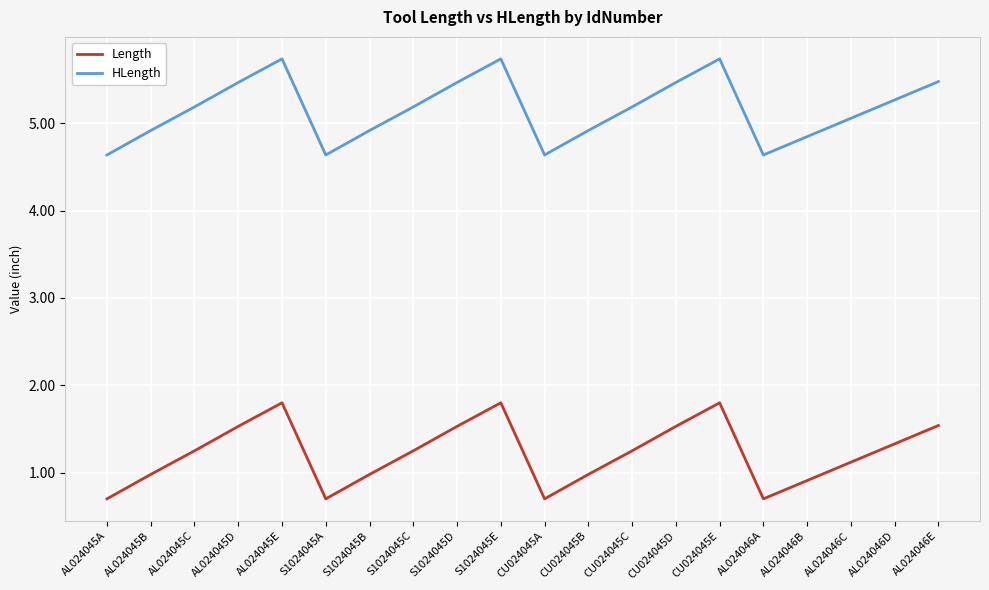

Which series has the largest total across all categories?

HLength